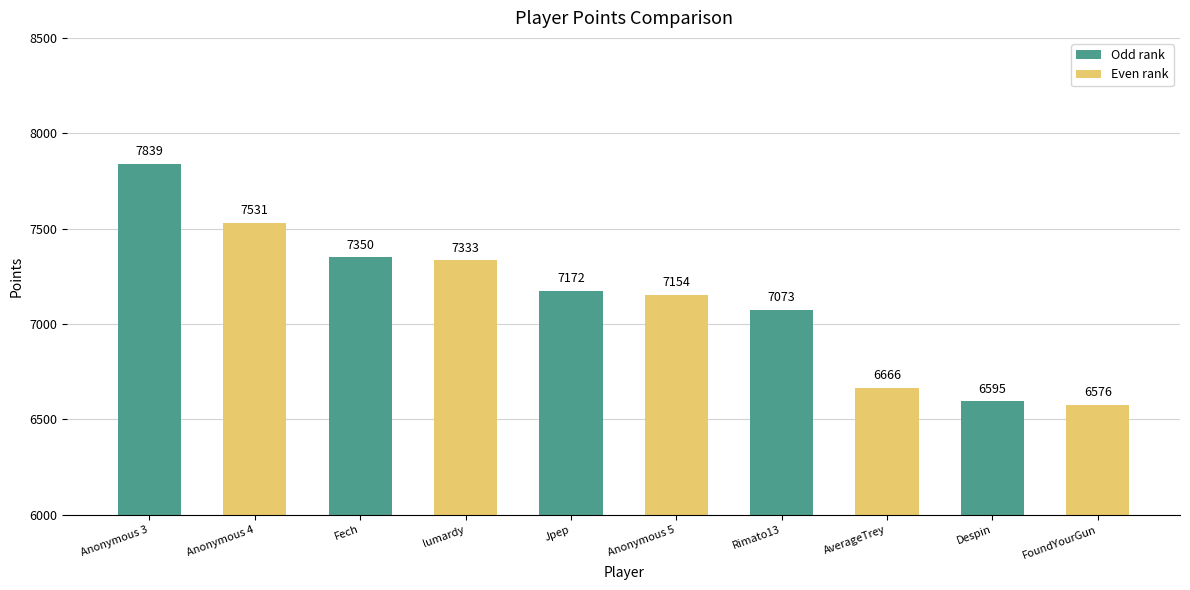

Which label corresponds to the largest value in the chart?

Anonymous 3